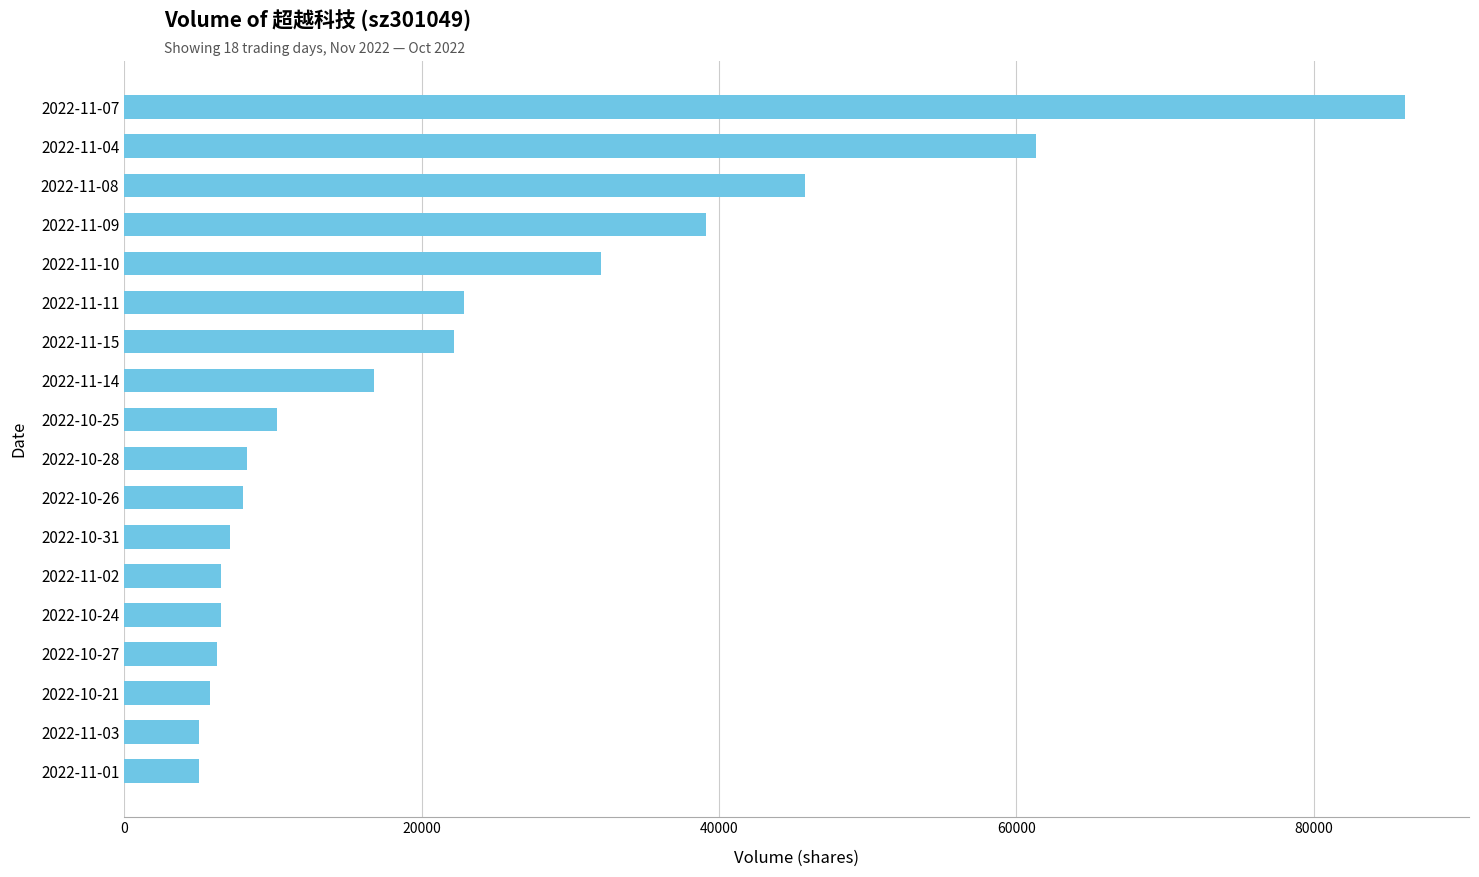

Is it true that the value at 2022-10-31 is 11435?

False